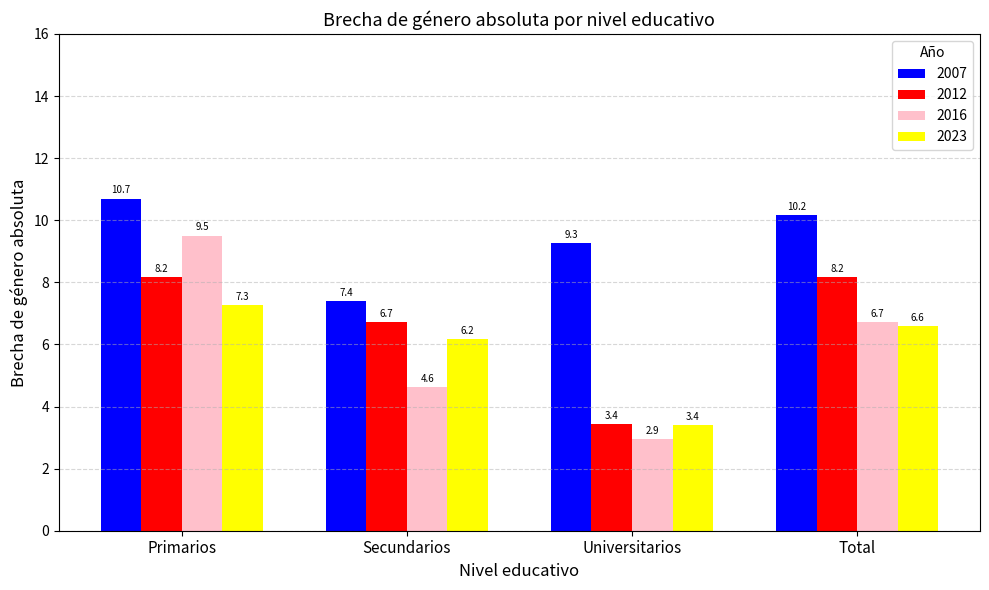

How many values in the 2016 series exceed 6?

2